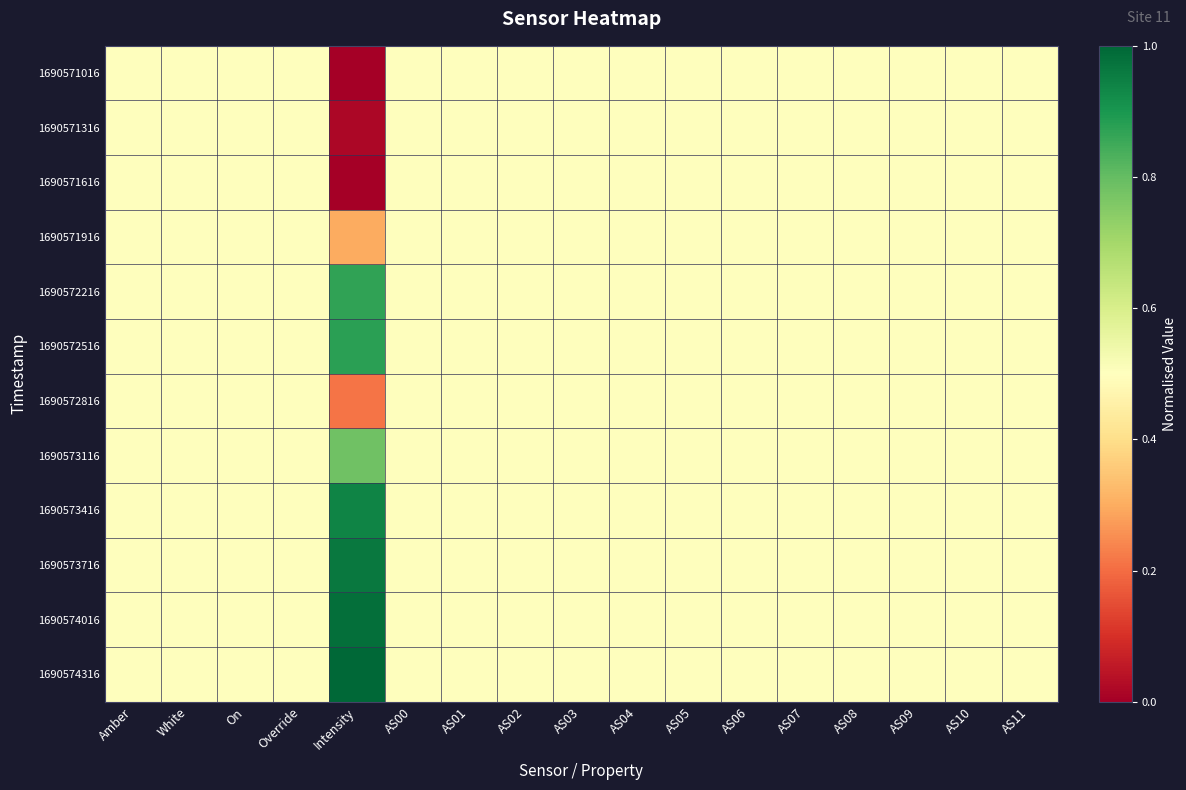

What is the total value across all series at Intensity?

6.9